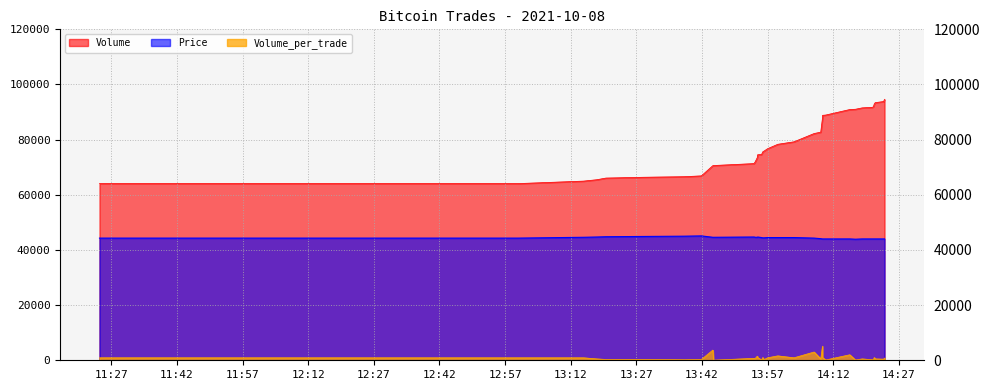

Reading left to right, list all the values displayed in this chart.

Volume: 64070	64070	64070	64070	64070	64070	64070	64070	64970	65470	66070	66370	66570	66870	70570	70620	71320	72020	73520	74520	74620	75620	75820	76720	78320	79220	82220	82720	87820	88820	88920	90920	91020	91520	91720	91920	92920	93420	93820	94620
Price: 44300	44300	44300	44300	44300	44300	44300	44300	44600	44700	44800	44900	45000	45100	44600	44600	44700	44600	44600	44700	44500	44400	44400	44500	44500	44500	44300	44100	44000	44000	44000	44000	43900	44000	44000	44000	44000	44000	44000	44000
Volume_per_trade: 900	900	900	900	900	900	900	900	900	500	300	300	200	300	3700	50	700	700	1500	1000	100	1000	200	900	1600	900	3000	500	5100	1000	100	2000	100	500	200	200	1000	500	400	800